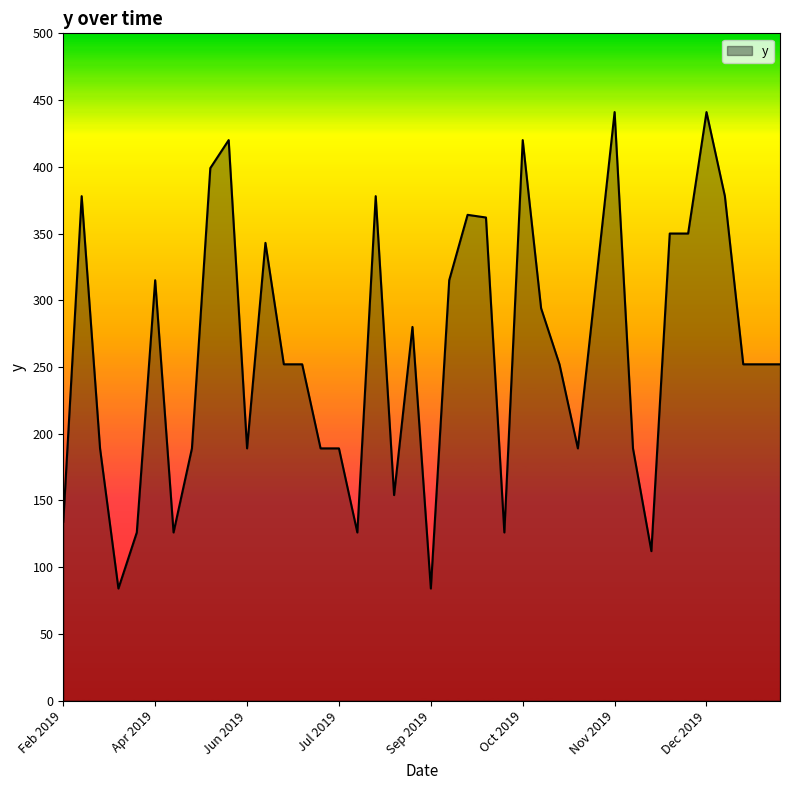

How many distinct data groups are displayed?

1